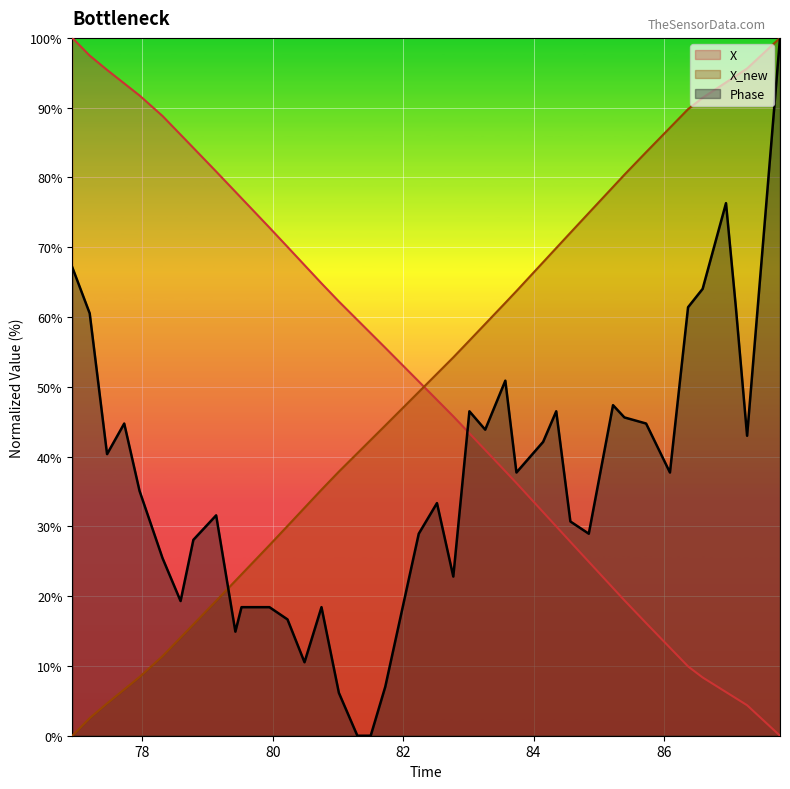

After their last crossing, which series has the higher values: X or X_new?

X_new